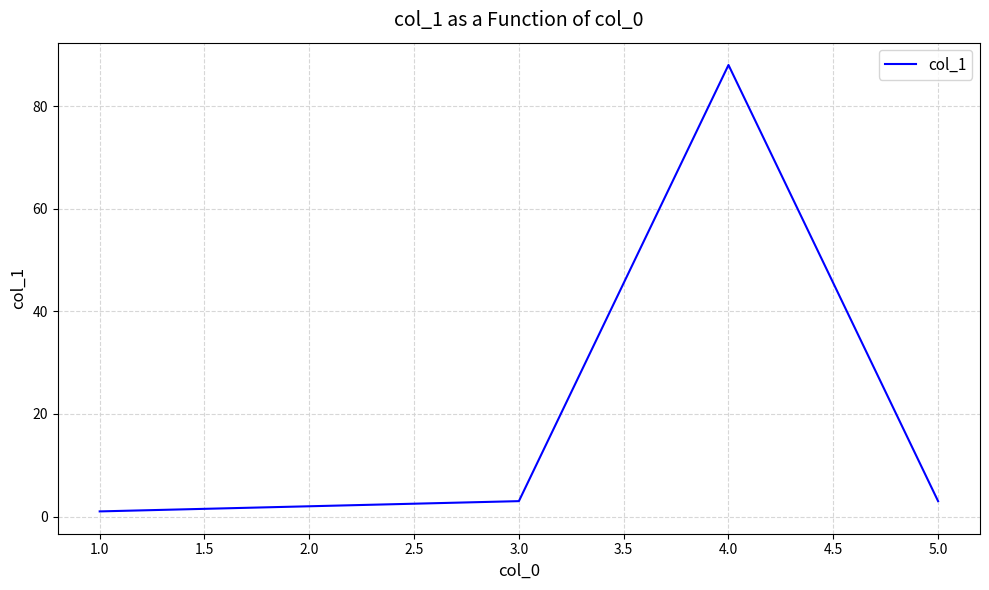

Which category has the highest value across all series?

4.0